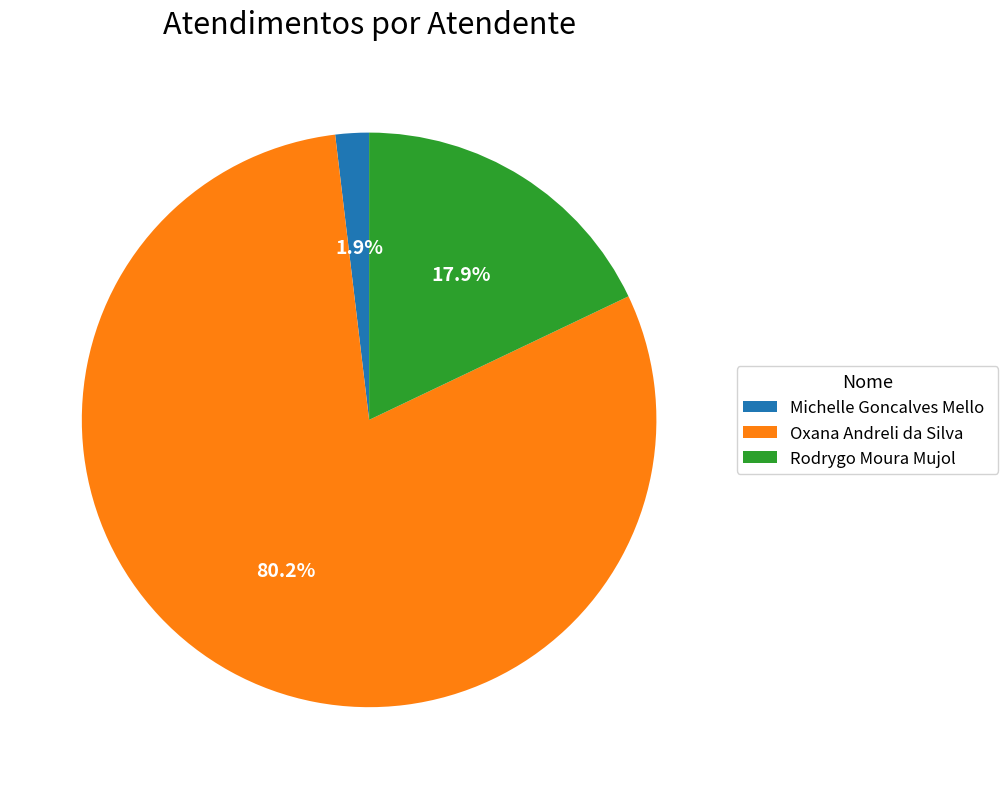

What percentage is the Rodrygo Moura Mujol slice, to the nearest percent?

18%